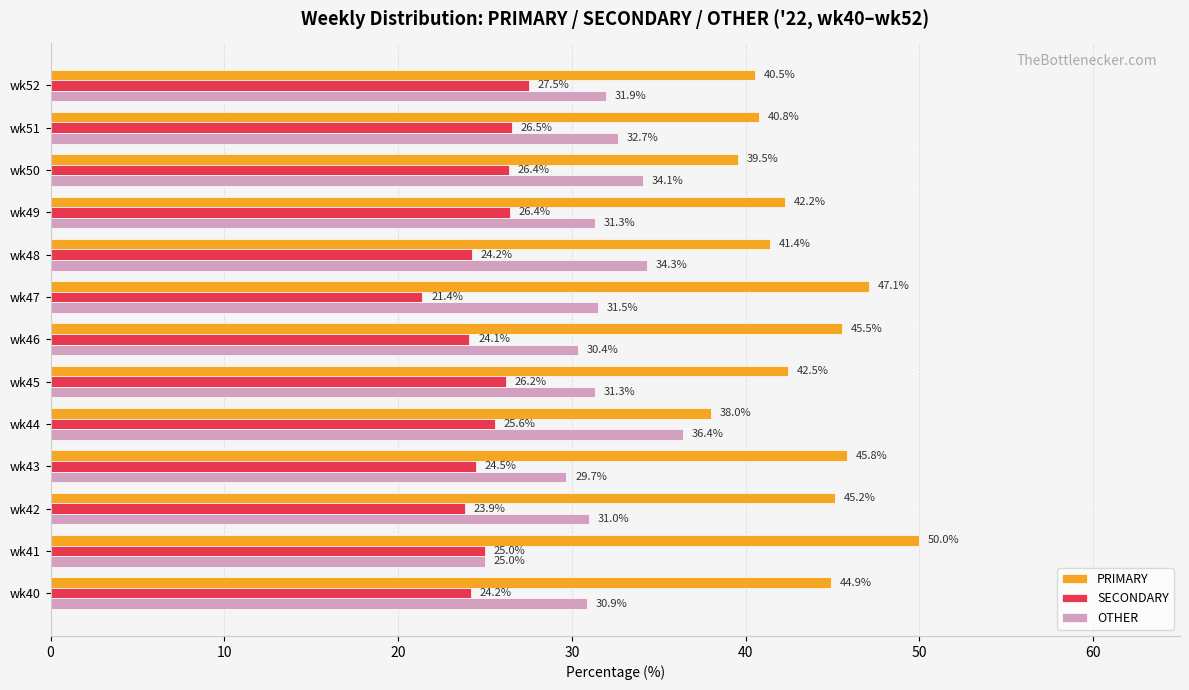

Is it true that SECONDARY equals 42.9 at wk46?

False